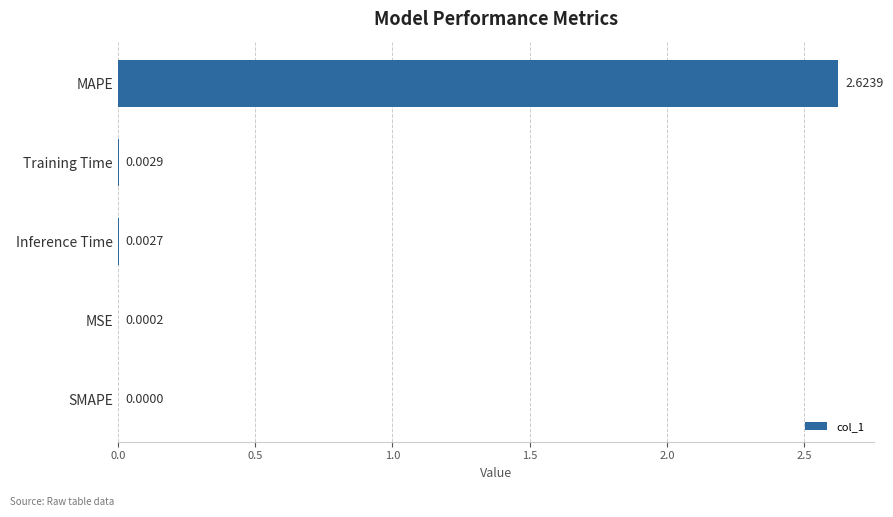

How many data points does each series have?

5